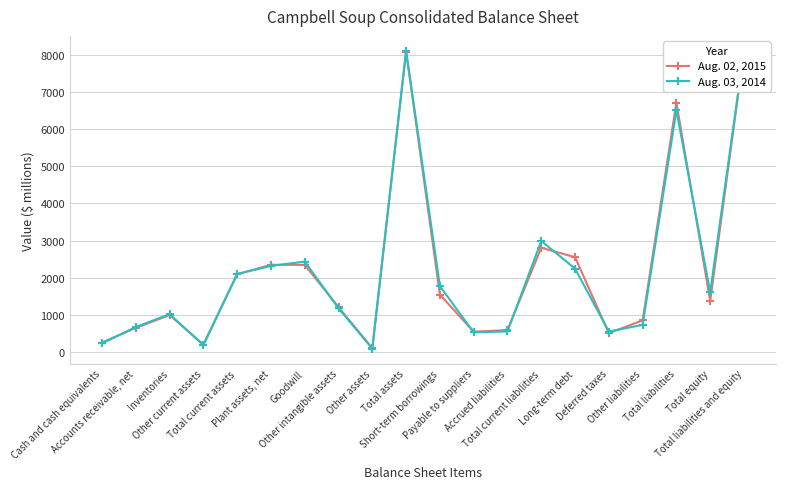

What is the minimum value shown in the chart?

87